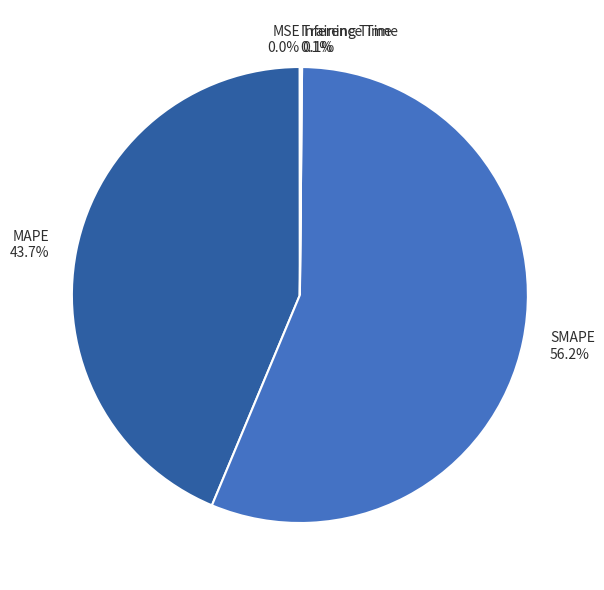

What is the largest slice in the pie chart?

SMAPE